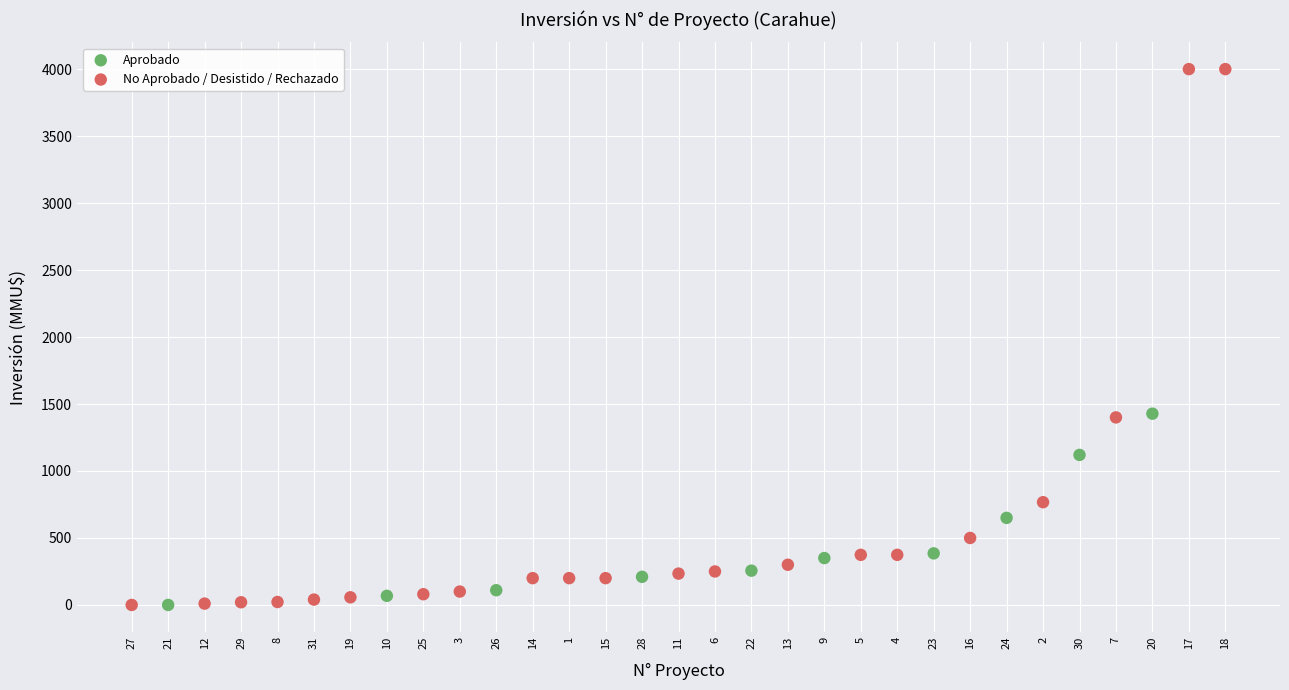

Which series reaches the maximum Y coordinate?

No Aprobado / Desistido / Rechazado